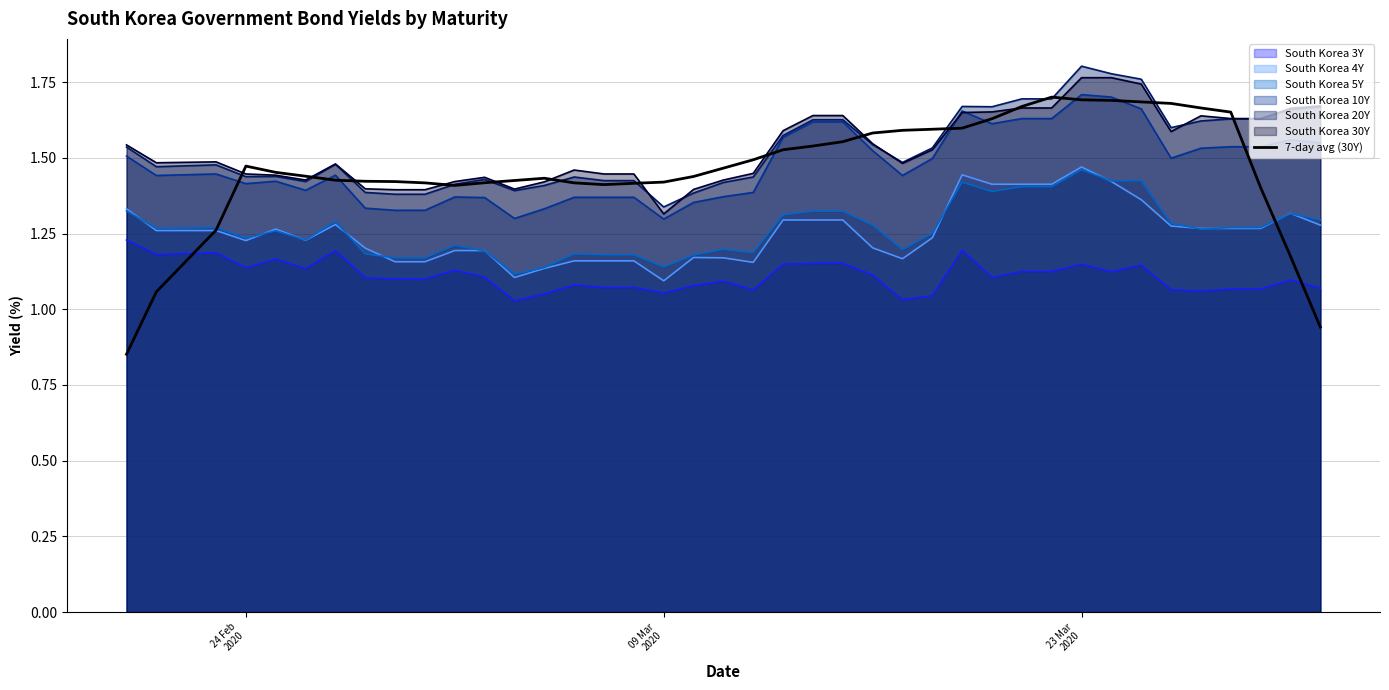

Which series has the widest spread of values?

7-day avg (30Y)